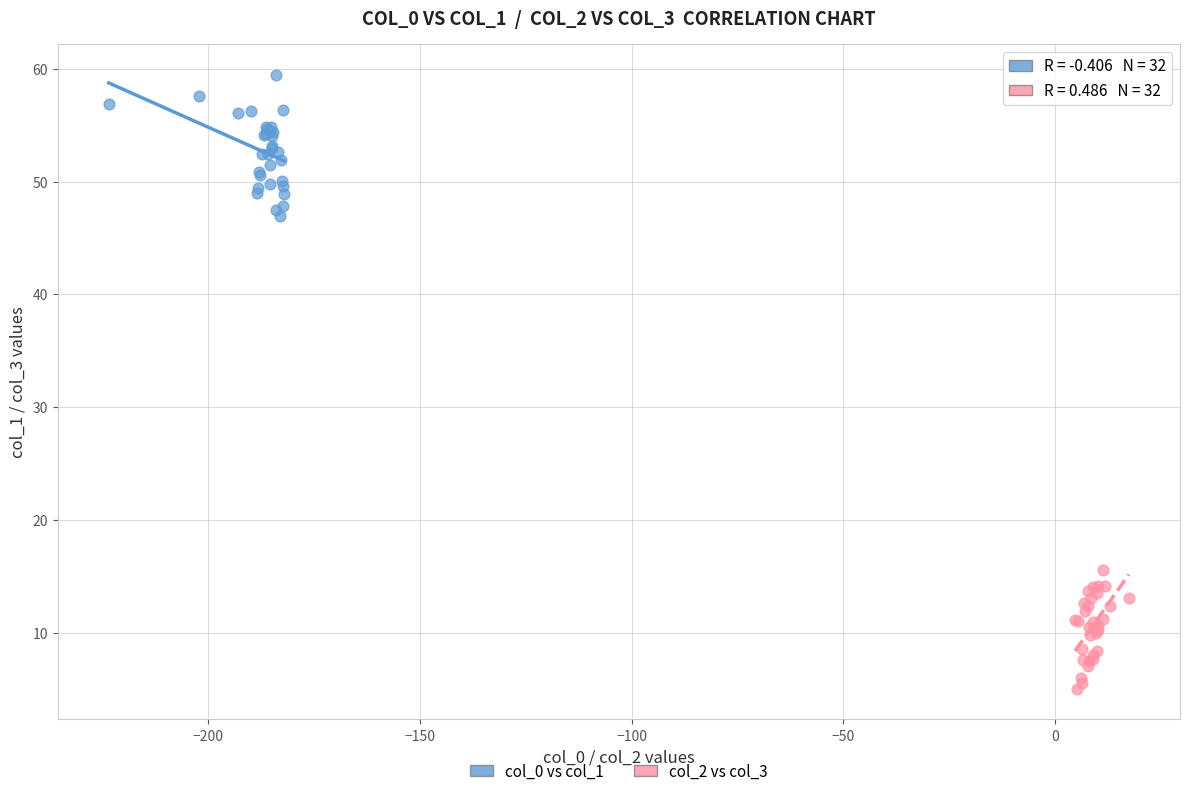

Which series reaches the maximum Y coordinate?

col_0 vs col_1